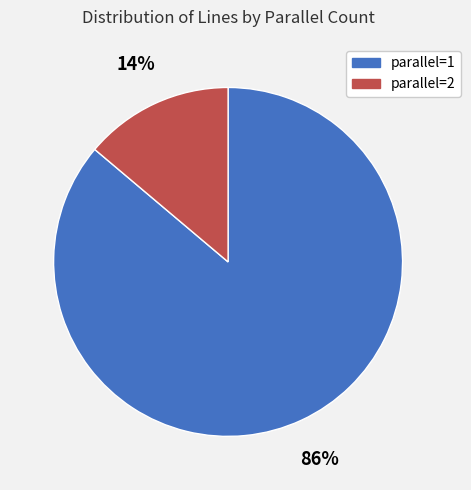

What is the largest slice in the pie chart?

parallel=1